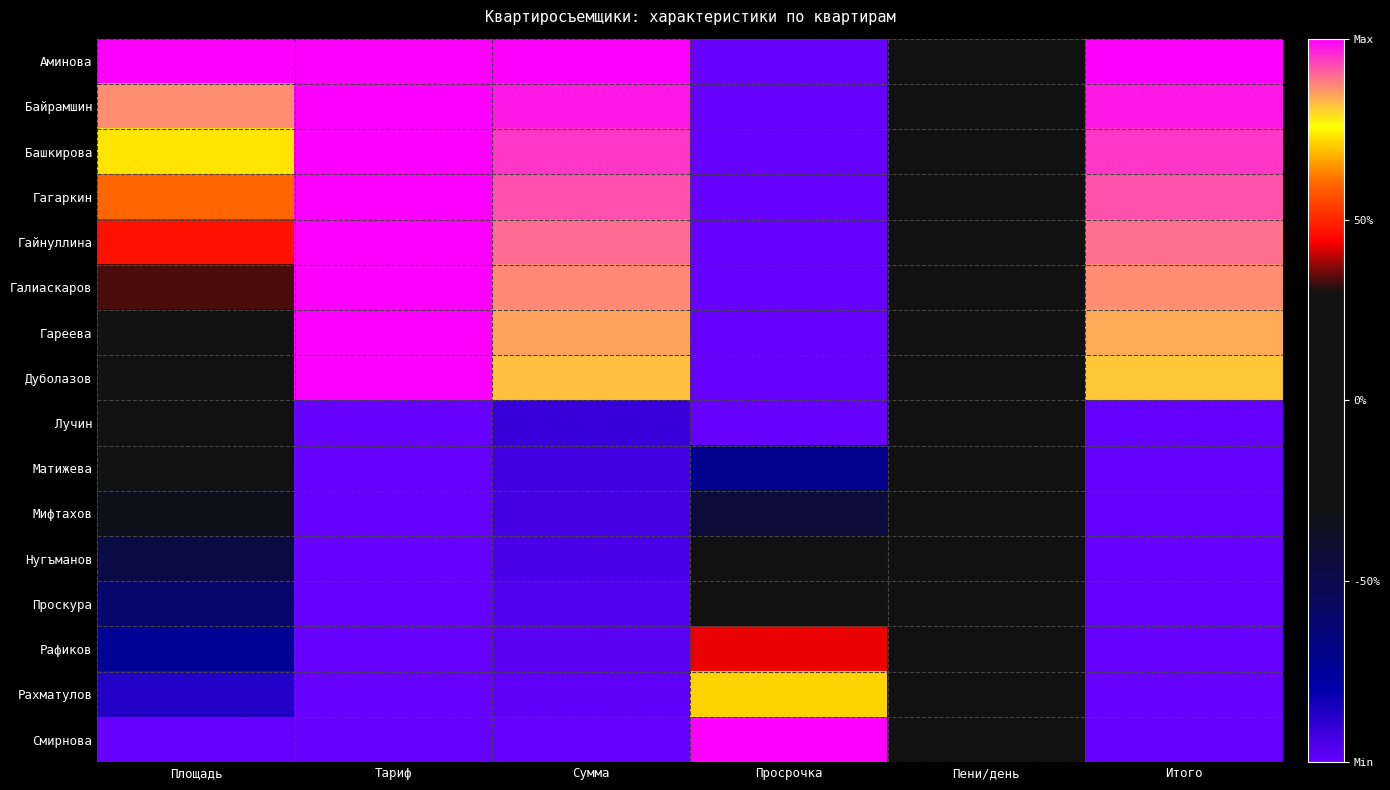

Reading right to left, what are all the values shown in this chart?

Аминова: Итого=1.0	Пени/день=0.0	Просрочка=-1.0	Сумма=1.0	Тариф=1.0	Площадь=1.0
Байрамшин: Итого=1.0	Пени/день=0.0	Просрочка=-1.0	Сумма=1.0	Тариф=1.0	Площадь=0.9
Башкирова: Итого=0.9	Пени/день=0.0	Просрочка=-1.0	Сумма=0.9	Тариф=1.0	Площадь=0.7
Гагаркин: Итого=0.9	Пени/день=0.0	Просрочка=-1.0	Сумма=0.9	Тариф=1.0	Площадь=0.6
Гайнуллина: Итого=0.9	Пени/день=0.0	Просрочка=-1.0	Сумма=0.9	Тариф=1.0	Площадь=0.5
Галиаскаров: Итого=0.9	Пени/день=0.0	Просрочка=-1.0	Сумма=0.9	Тариф=1.0	Площадь=0.3
Гареева: Итого=0.8	Пени/день=0.0	Просрочка=-1.0	Сумма=0.8	Тариф=1.0	Площадь=0.2
Дуболазов: Итого=0.8	Пени/день=0.0	Просрочка=-1.0	Сумма=0.8	Тариф=1.0	Площадь=0.1
Лучин: Итого=-1.0	Пени/день=0.0	Просрочка=-1.0	Сумма=-0.9	Тариф=-1.0	Площадь=-0.1
Матижева: Итого=-1.0	Пени/день=0.0	Просрочка=-0.7	Сумма=-0.9	Тариф=-1.0	Площадь=-0.2
Мифтахов: Итого=-1.0	Пени/день=0.0	Просрочка=-0.4	Сумма=-0.9	Тариф=-1.0	Площадь=-0.3
Нугъманов: Итого=-1.0	Пени/день=0.0	Просрочка=-0.1	Сумма=-0.9	Тариф=-1.0	Площадь=-0.5
Проскура: Итого=-1.0	Пени/день=0.0	Просрочка=0.1	Сумма=-1.0	Тариф=-1.0	Площадь=-0.6
Рафиков: Итого=-1.0	Пени/день=0.0	Просрочка=0.4	Сумма=-1.0	Тариф=-1.0	Площадь=-0.7
Рахматулов: Итого=-1.0	Пени/день=0.0	Просрочка=0.7	Сумма=-1.0	Тариф=-1.0	Площадь=-0.9
Смирнова: Итого=-1.0	Пени/день=0.0	Просрочка=1.0	Сумма=-1.0	Тариф=-1.0	Площадь=-1.0